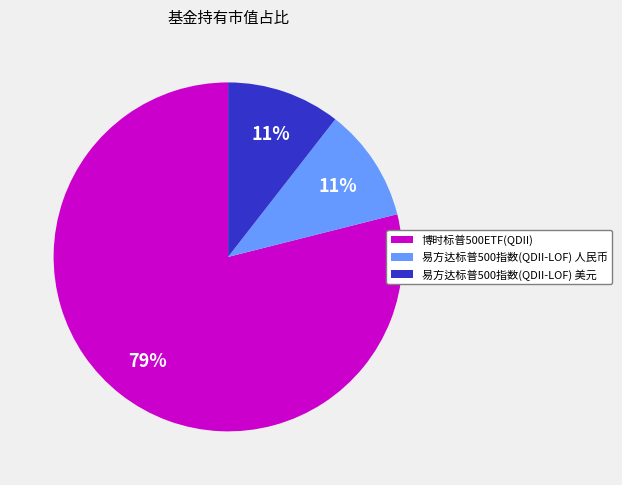

To the nearest percent, what is the combined percentage of 博时标普500ETF(QDII) and 易方达标普500指数(QDII-LOF) 人民币?

89%